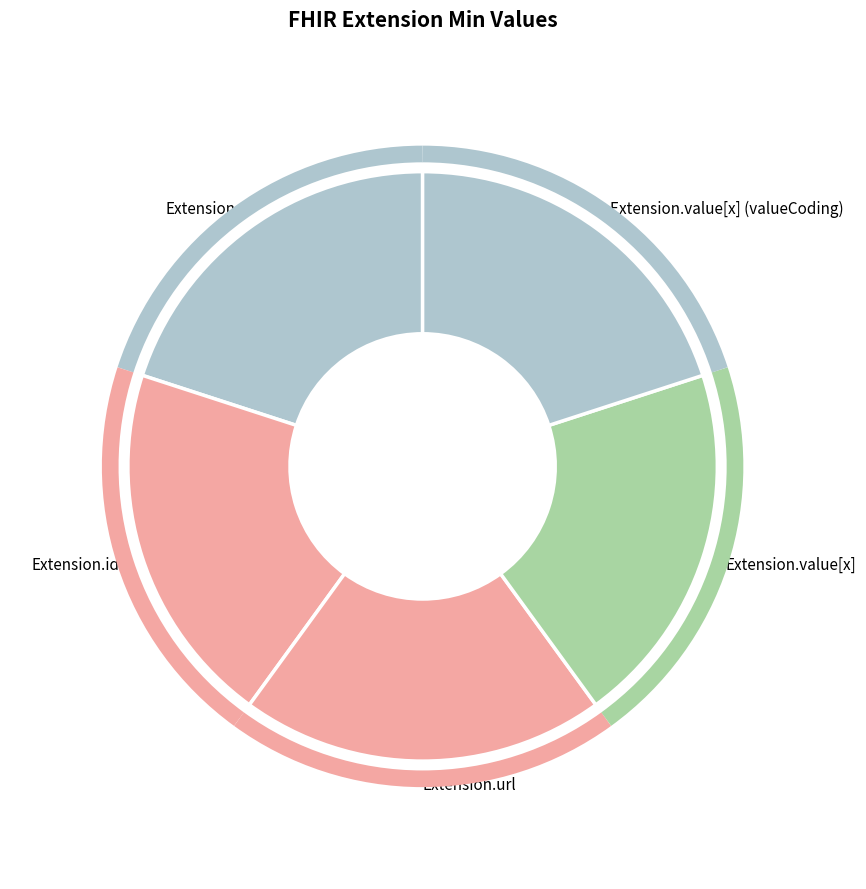

Combined, do Extension.value[x] (valueCoding) and Extension.id account for over 50%?

No